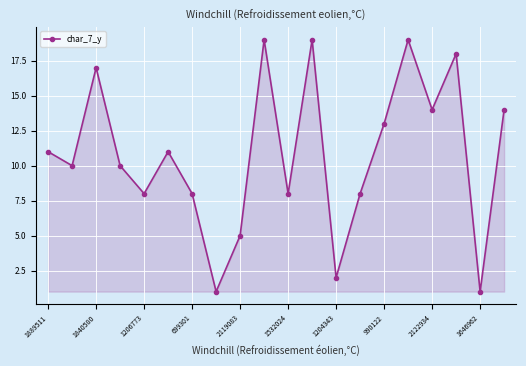

What is the difference between the maximum and minimum values?

18